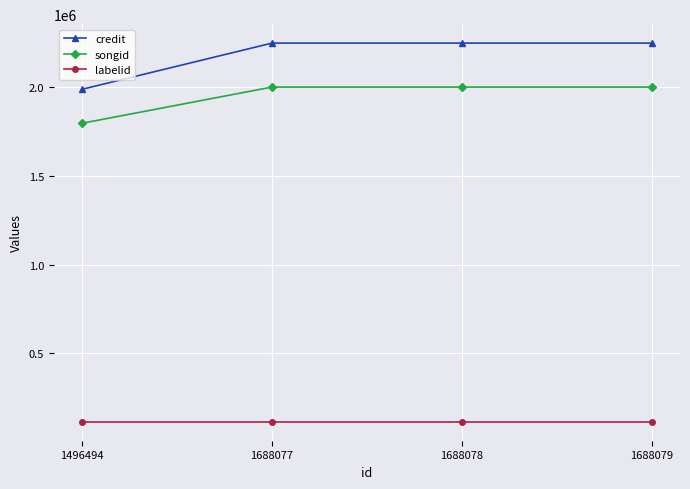

What is the sum of the credit values at 1688079 and 1688077?

4497014